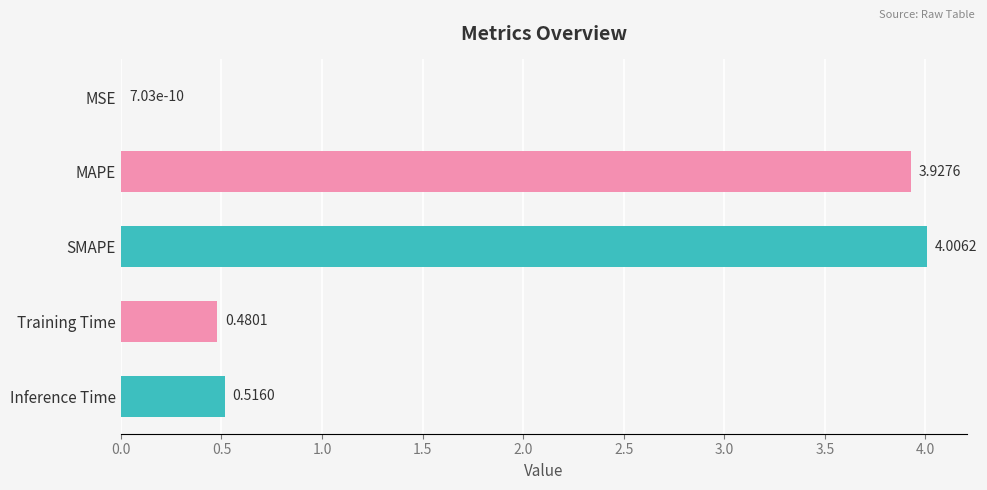

At which label is the value closest to 2?

Inference Time